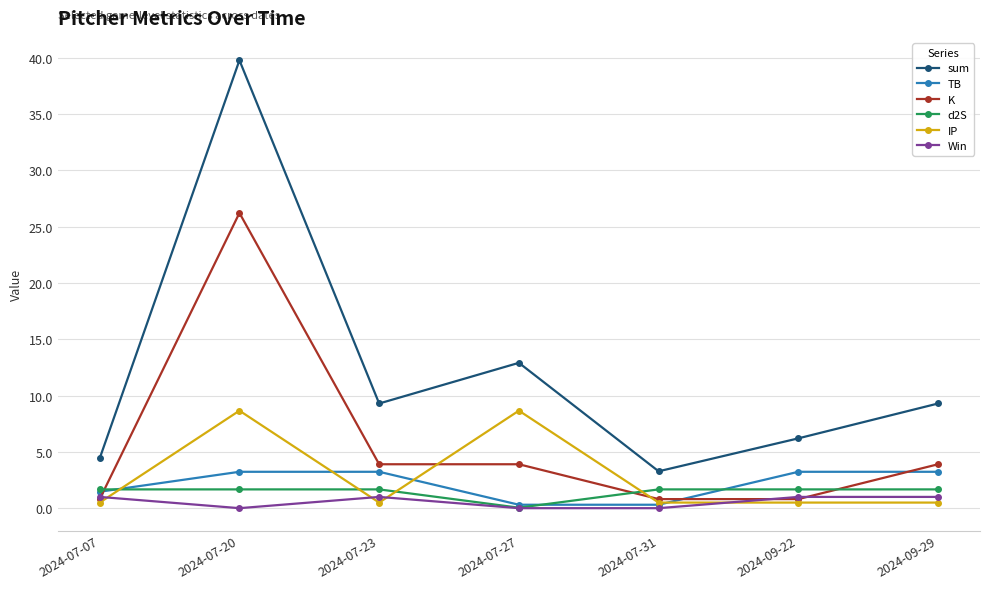

Where do TB and K first cross each other?

2024-07-07 and 2024-07-20